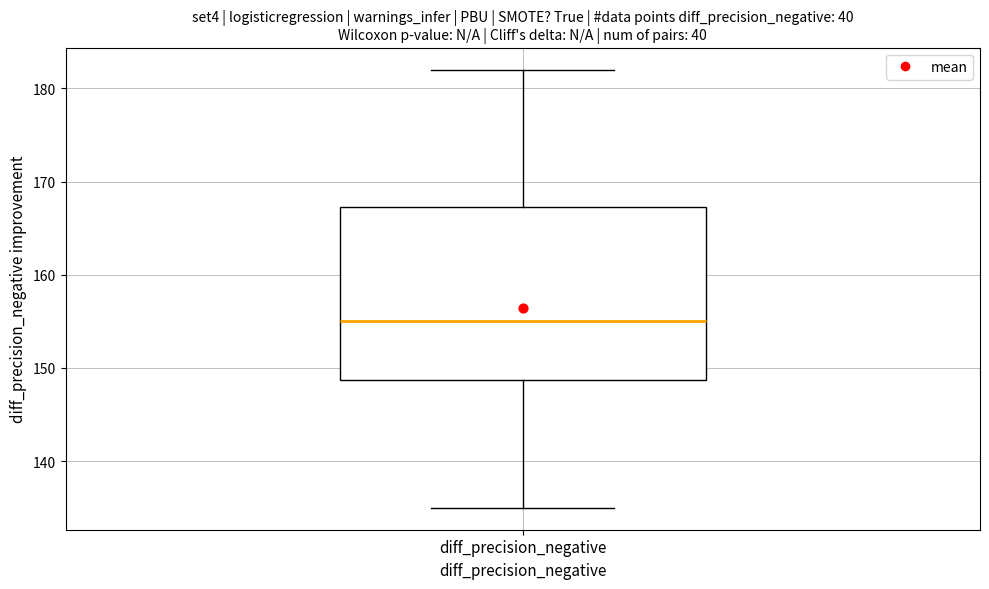

Where does the upper whisker of the box for diff_precision_negative end on the y-axis? The values are not printed on the chart, so give them approximately, as read against the axis.

182